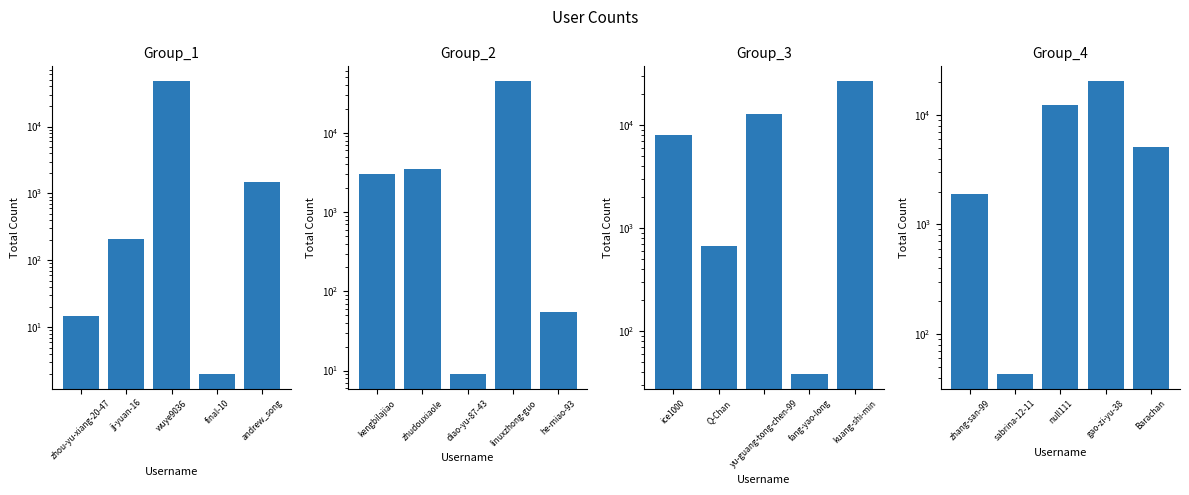

How many distinct data groups are displayed?

1